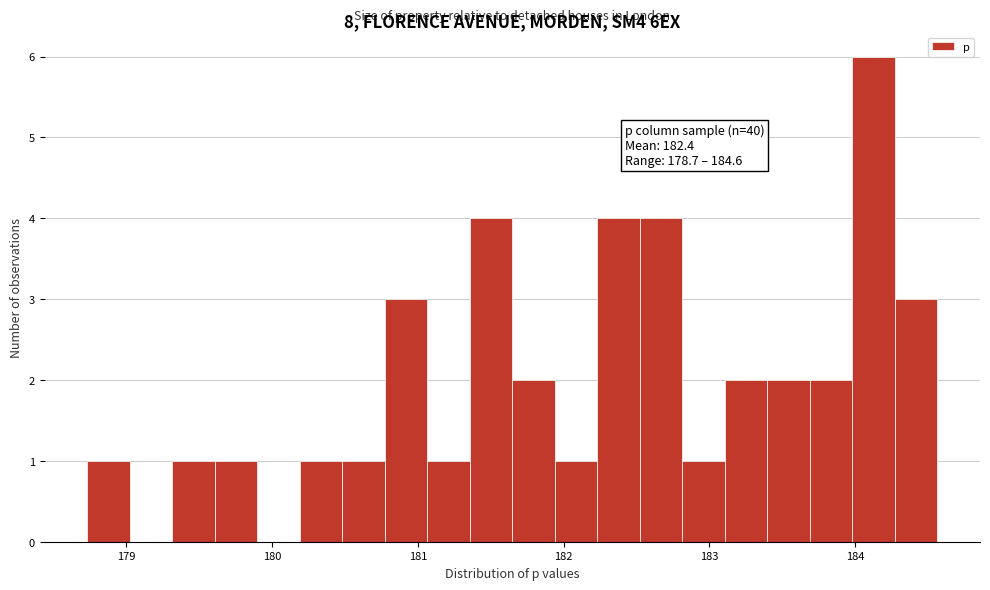

Read against the x-axis, roughly where is the centre of the tallest bar?

184.1